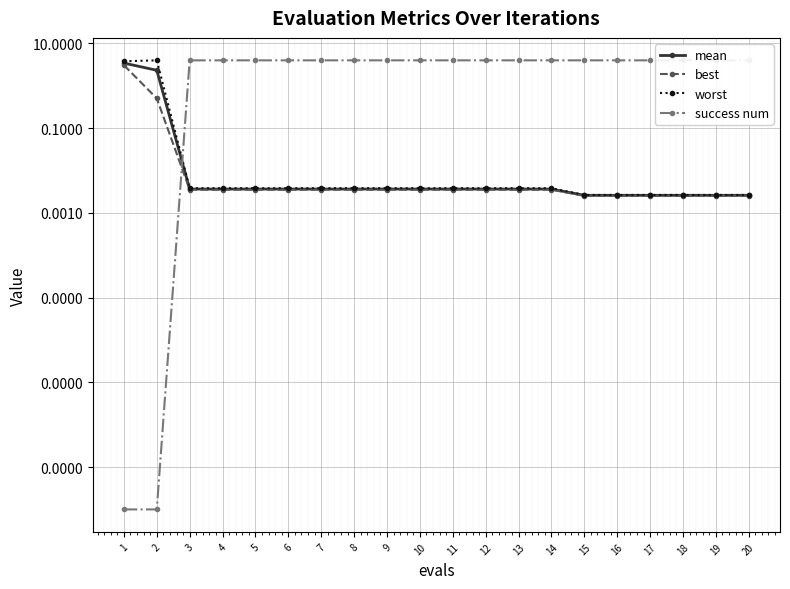

Which category has the highest value across all series?

3